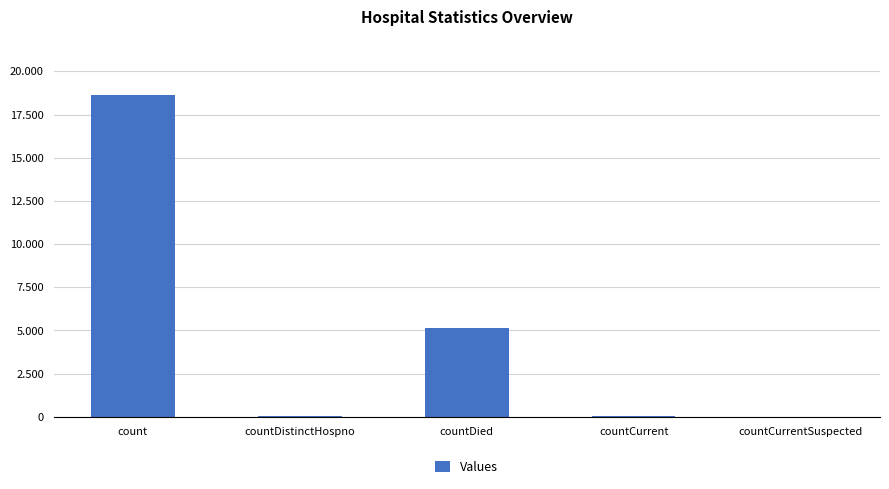

What is the maximum value shown in the chart?

18630